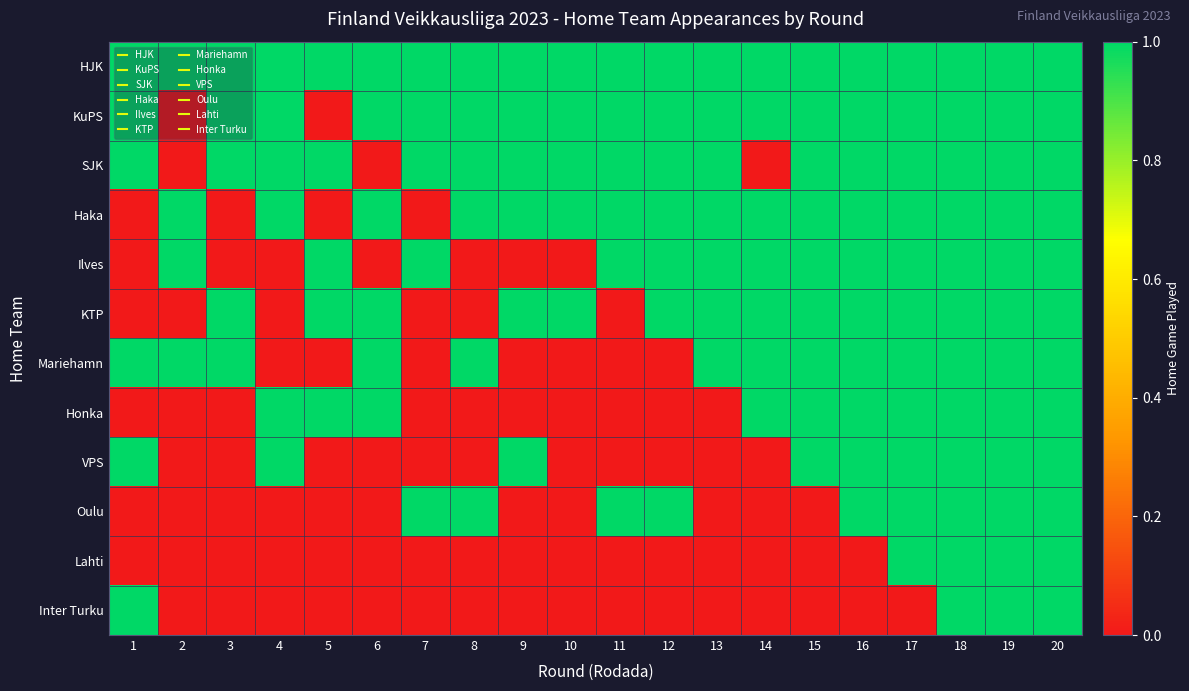

At which category does the chart reach its peak across all series?

1